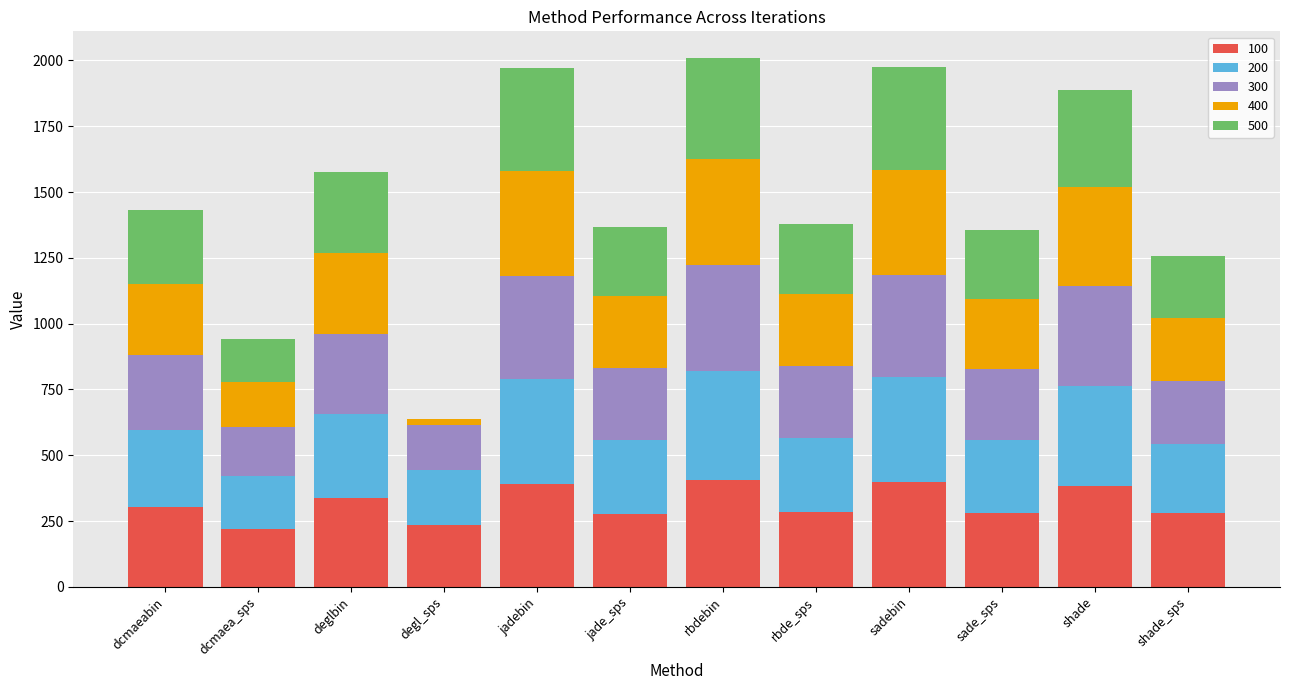

The value of 100 at dcmaeabin is 173.9. True or false?

False